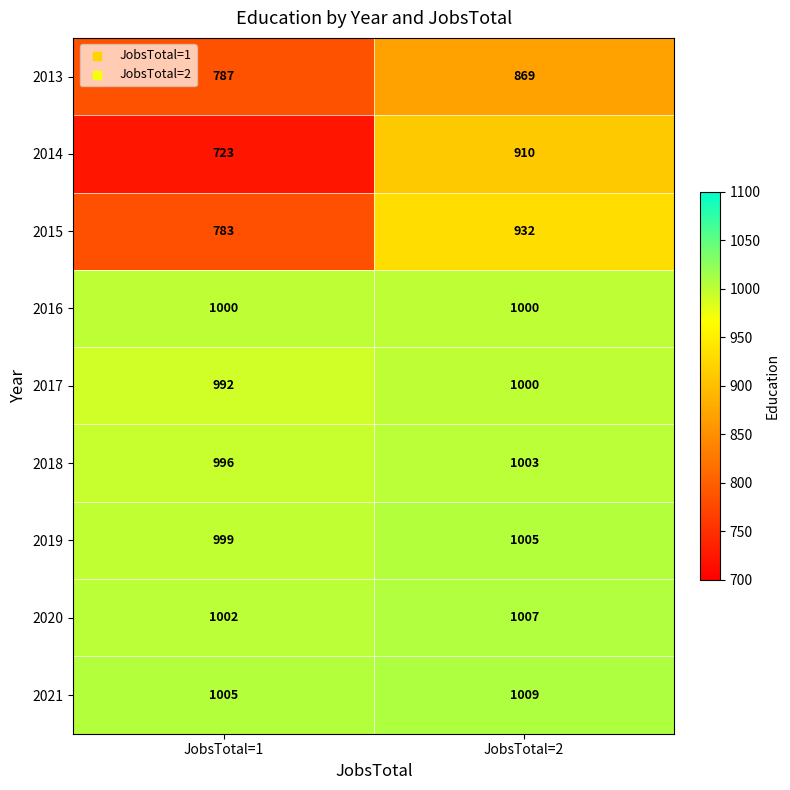

The 2019 series shows 1508 at JobsTotal=1. True or false?

False